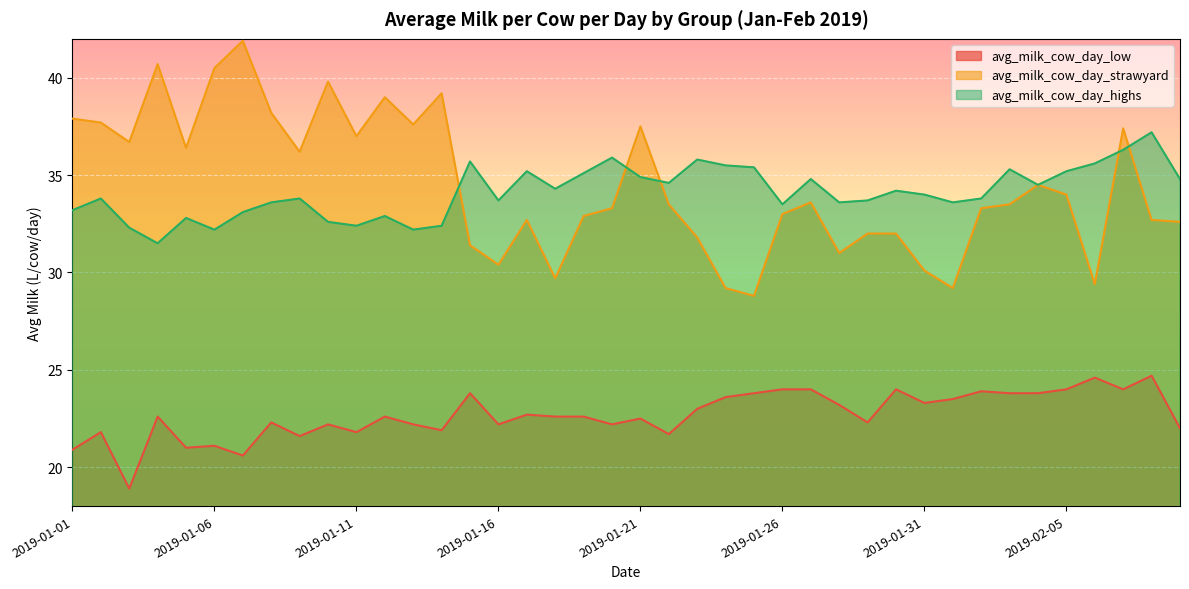

Which category has the highest value in the avg_milk_cow_day_low series?

2019-02-08